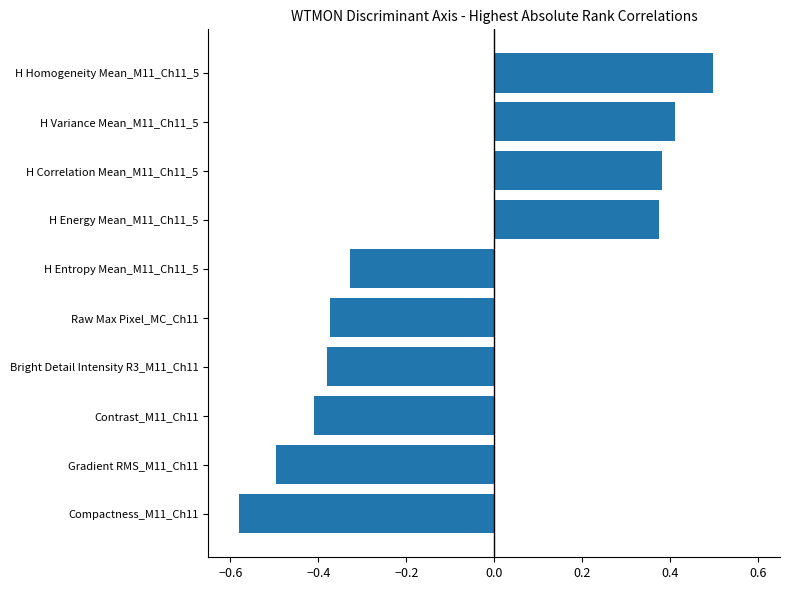

Where is the data nearest to the value 0?

H Entropy Mean_M11_Ch11_5